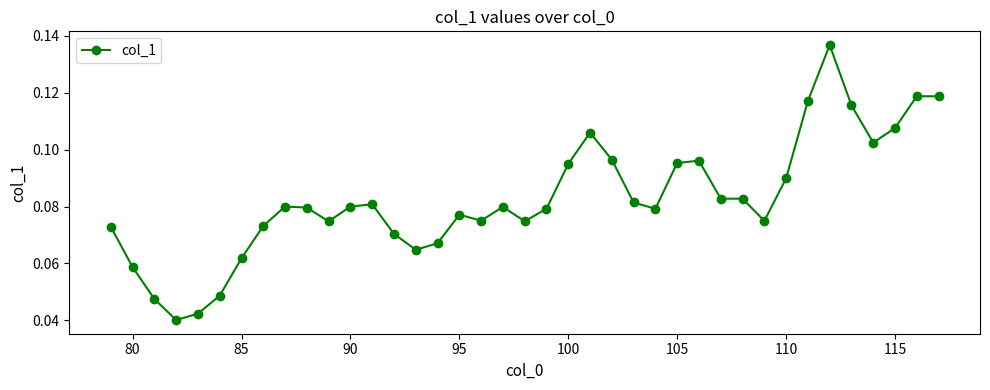

True or false: there are more than 0 points higher than both neighbors.

True